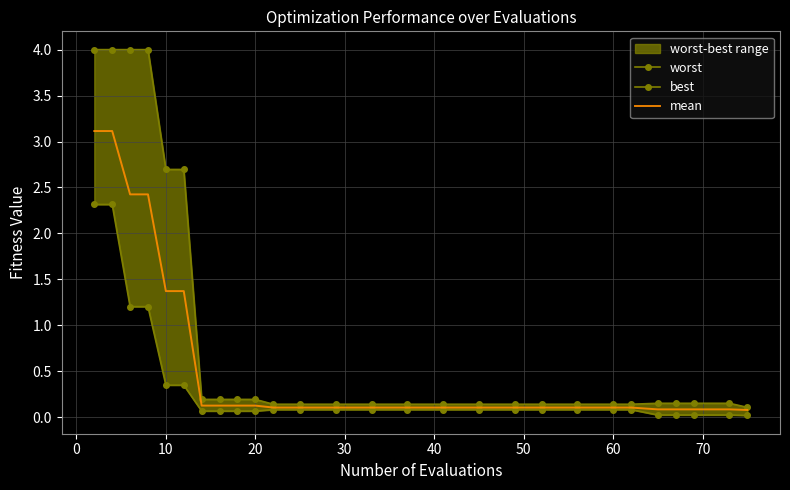

What is the highest value of the mean series?

3.1